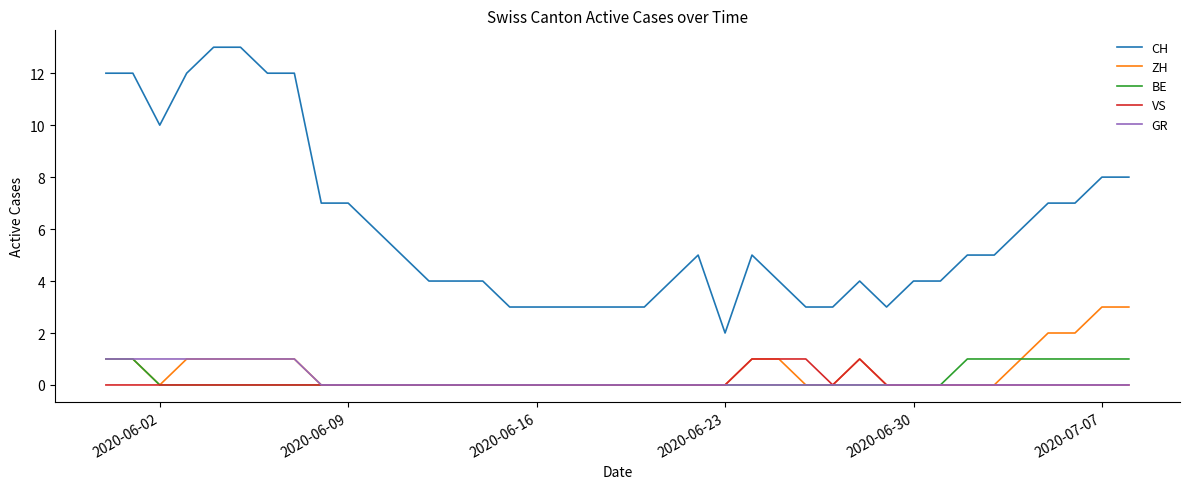

Which series has the widest spread of values?

CH